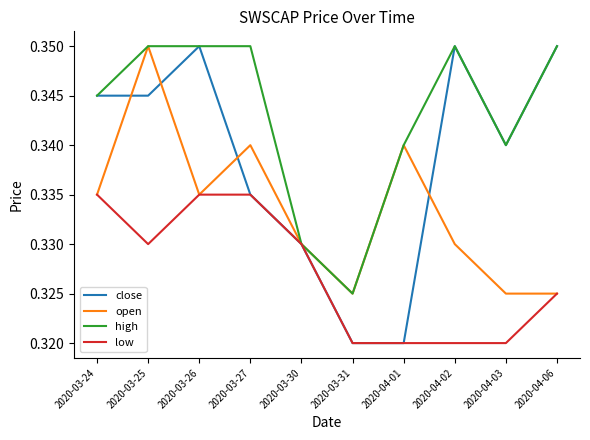

How many lines are shown in the chart?

4